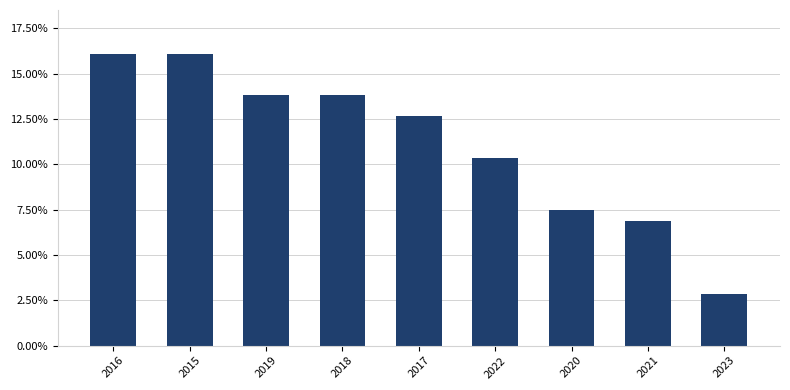

What is the average value?

11.1